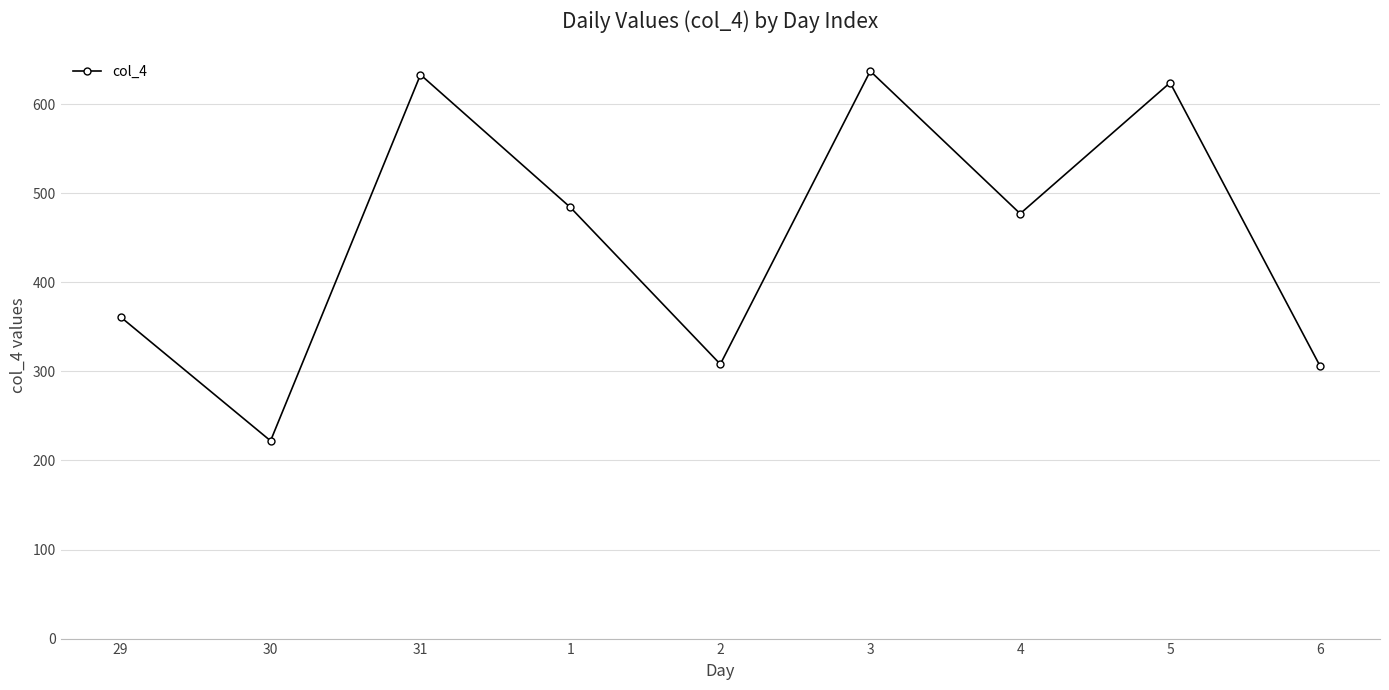

Which category has the lowest value across all series?

30